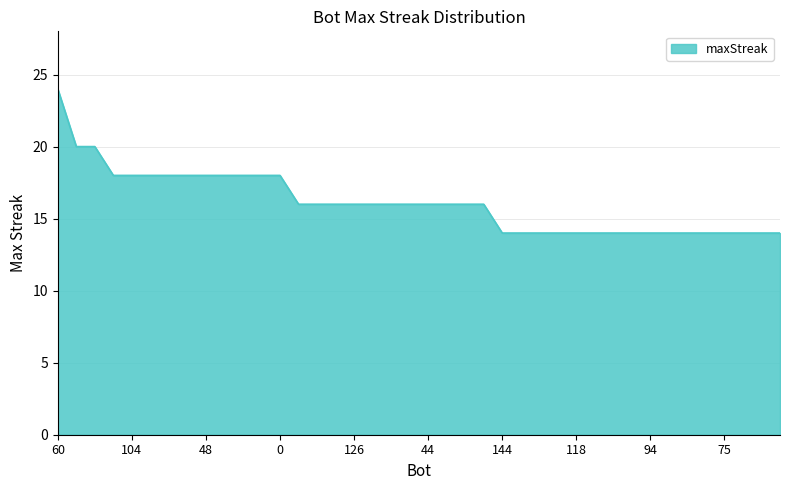

What is the average value?

16